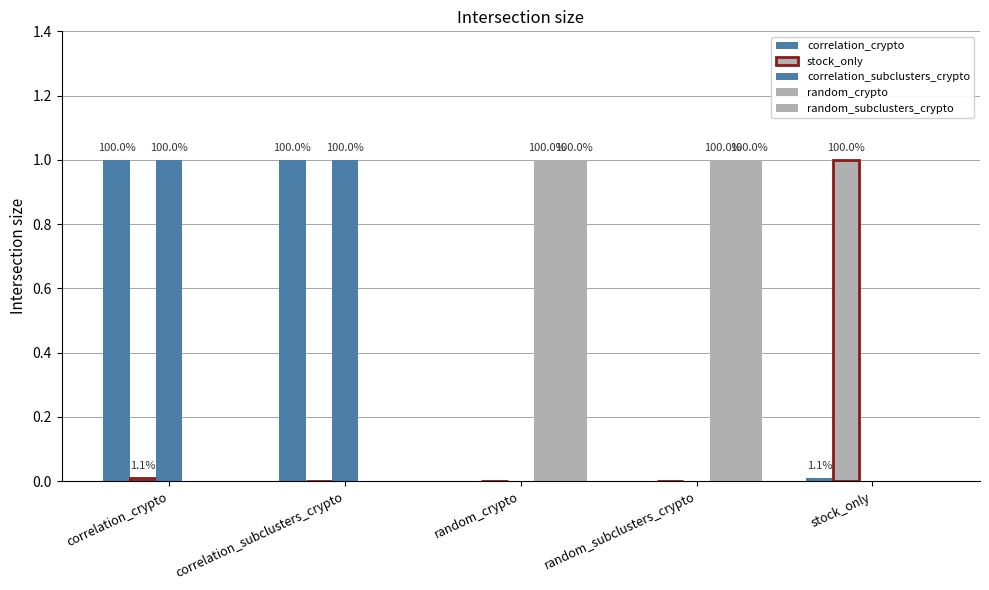

What position from the right is stock_only?

1